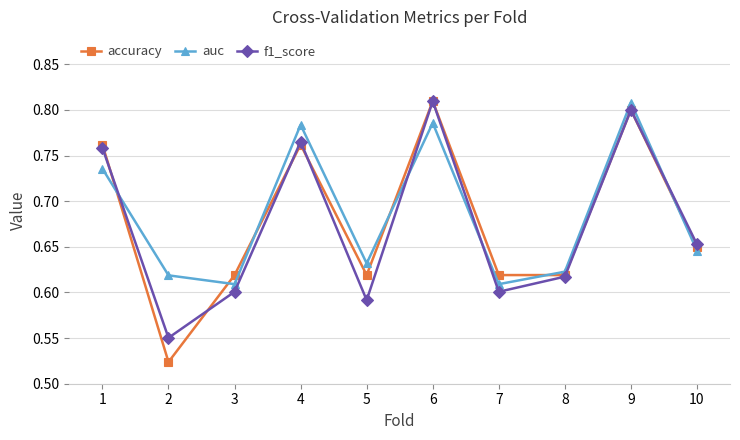

At which label does accuracy reach its minimum?

2